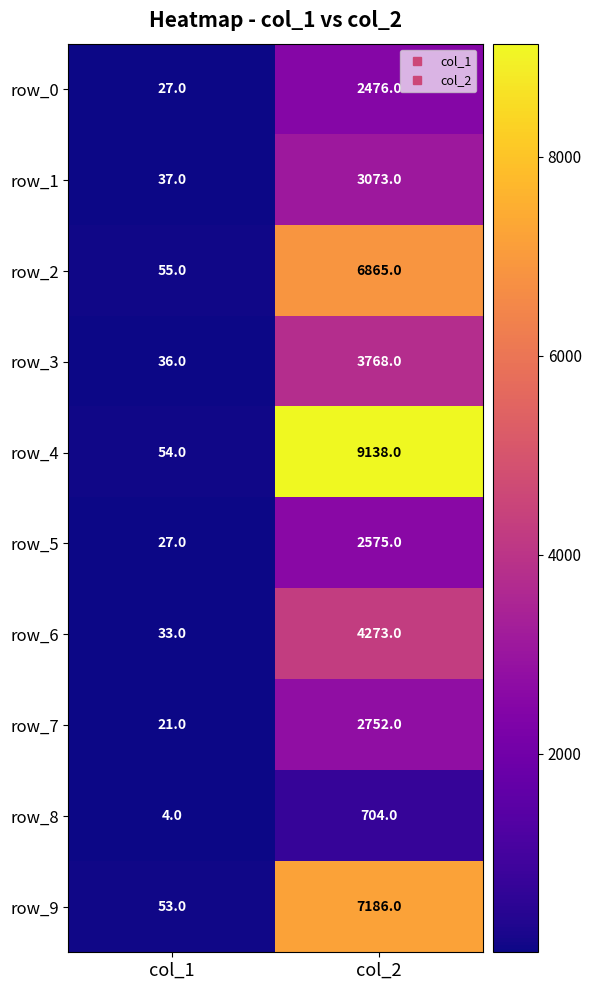

Is it true that row_9 equals 37 at col_1?

False